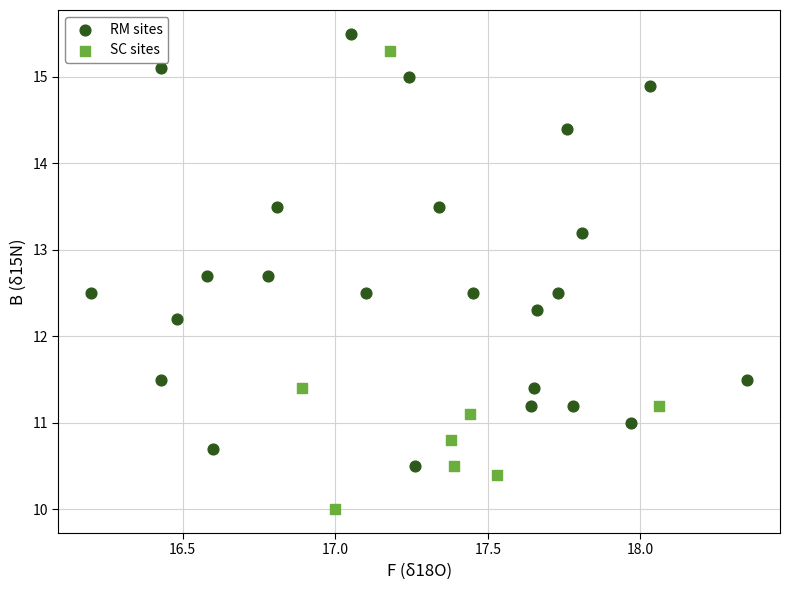

Which series reaches the minimum Y coordinate?

SC sites